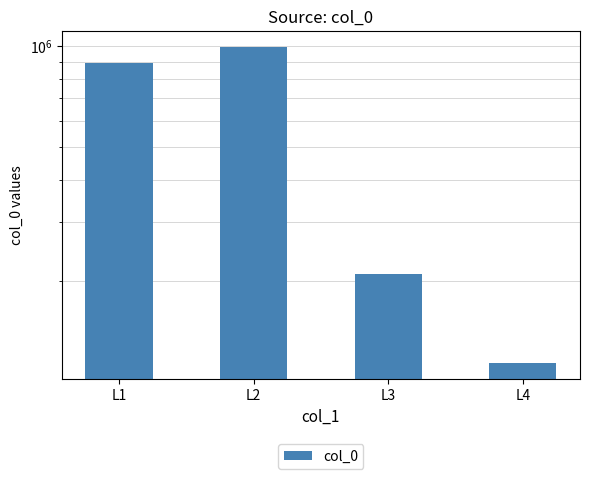

Reading left to right, what are all the values shown in this chart?

888362	997275	209831	114677